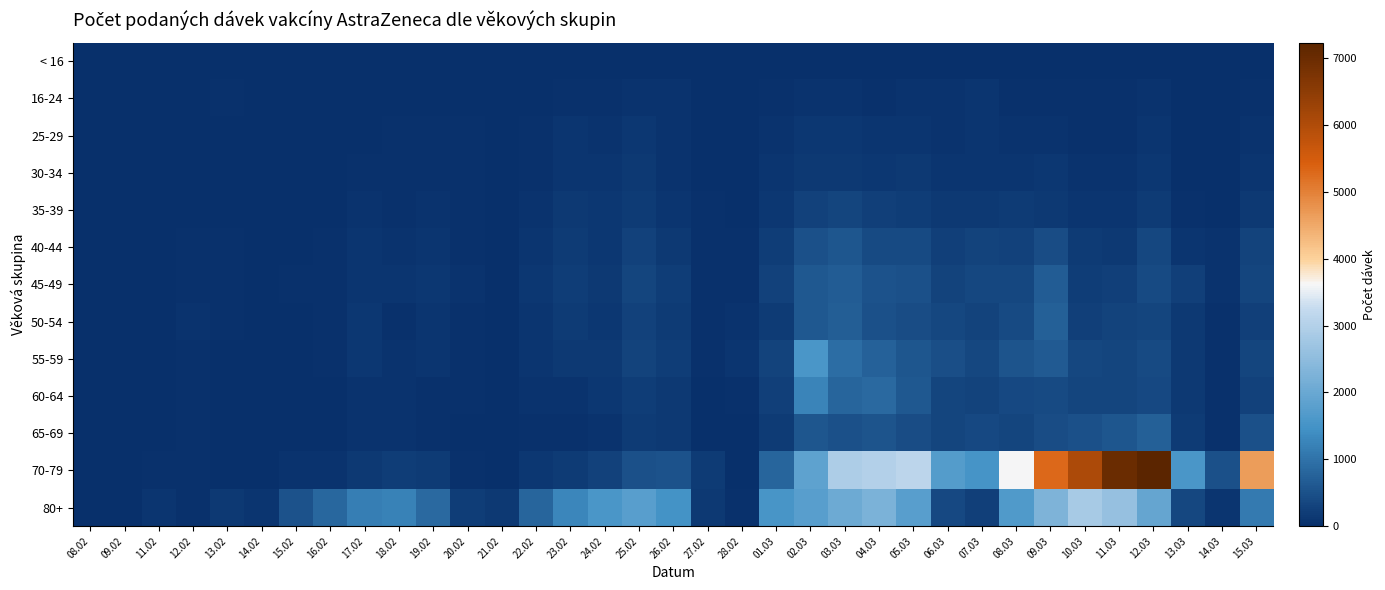

Reading left to right, transcribe all the data shown in this chart.

< 16: 08.02=0	09.02=0	11.02=0	12.02=0	13.02=0	14.02=0	15.02=0	16.02=0	17.02=0	18.02=0	19.02=0	20.02=0	21.02=0	22.02=0	23.02=0	24.02=0	25.02=0	26.02=0	27.02=0	28.02=0	01.03=0	02.03=0	03.03=0	04.03=0	05.03=0	06.03=0	07.03=0	08.03=0	09.03=0	10.03=0	11.03=0	12.03=0	13.03=0	14.03=0	15.03=0
16-24: 08.02=0	09.02=0	11.02=6	12.02=8	13.02=35	14.02=6	15.02=4	16.02=8	17.02=16	18.02=11	19.02=25	20.02=17	21.02=1	22.02=13	23.02=35	24.02=39	25.02=73	26.02=59	27.02=8	28.02=8	01.03=44	02.03=73	03.03=68	04.03=55	05.03=69	06.03=66	07.03=93	08.03=46	09.03=34	10.03=44	11.03=33	12.03=65	13.03=27	14.03=2	15.03=43
25-29: 08.02=1	09.02=0	11.02=9	12.02=18	13.02=18	14.02=7	15.02=11	16.02=17	17.02=23	18.02=30	19.02=42	20.02=36	21.02=5	22.02=37	23.02=93	24.02=59	25.02=119	26.02=76	27.02=20	28.02=17	01.03=60	02.03=130	03.03=132	04.03=112	05.03=106	06.03=72	07.03=97	08.03=70	09.03=77	10.03=51	11.03=41	12.03=97	13.03=23	14.03=0	15.03=58
30-34: 08.02=0	09.02=0	11.02=4	12.02=12	13.02=21	14.02=7	15.02=9	16.02=13	17.02=40	18.02=33	19.02=54	20.02=39	21.02=8	22.02=46	23.02=100	24.02=97	25.02=160	26.02=82	27.02=26	28.02=18	01.03=86	02.03=165	03.03=147	04.03=128	05.03=151	06.03=100	07.03=89	08.03=89	09.03=119	10.03=71	11.03=80	12.03=139	13.03=26	14.03=18	15.03=92
35-39: 08.02=0	09.02=1	11.02=4	12.02=19	13.02=25	14.02=13	15.02=18	16.02=15	17.02=62	18.02=53	19.02=70	20.02=42	21.02=4	22.02=65	23.02=165	24.02=114	25.02=186	26.02=98	27.02=29	28.02=19	01.03=135	02.03=259	03.03=314	04.03=252	05.03=217	06.03=148	07.03=166	08.03=170	09.03=149	10.03=96	11.03=106	12.03=187	13.03=53	14.03=12	15.03=158
40-44: 08.02=1	09.02=0	11.02=11	12.02=38	13.02=40	14.02=11	15.02=19	16.02=34	17.02=92	18.02=80	19.02=98	20.02=53	21.02=13	22.02=93	23.02=189	24.02=141	25.02=282	26.02=153	27.02=50	28.02=41	01.03=222	02.03=507	03.03=585	04.03=408	05.03=418	06.03=239	07.03=293	08.03=262	09.03=429	10.03=180	11.03=161	12.03=343	13.03=107	14.03=76	15.03=307
45-49: 08.02=0	09.02=0	11.02=12	12.02=54	13.02=38	14.02=8	15.02=39	16.02=56	17.02=113	18.02=92	19.02=114	20.02=64	21.02=16	22.02=127	23.02=216	24.02=166	25.02=312	26.02=198	27.02=39	28.02=54	01.03=262	02.03=607	03.03=662	04.03=527	05.03=483	06.03=306	07.03=341	08.03=367	09.03=670	10.03=199	11.03=253	12.03=412	13.03=227	14.03=61	15.03=316
50-54: 08.02=1	09.02=0	11.02=13	12.02=57	13.02=39	14.02=14	15.02=19	16.02=36	17.02=116	18.02=53	19.02=99	20.02=46	21.02=16	22.02=96	23.02=186	24.02=135	25.02=278	26.02=170	27.02=32	28.02=66	01.03=181	02.03=614	03.03=679	04.03=494	05.03=449	06.03=363	07.03=302	08.03=402	09.03=717	10.03=229	11.03=307	12.03=336	13.03=142	14.03=42	15.03=229
55-59: 08.02=0	09.02=0	11.02=12	12.02=56	13.02=25	14.02=13	15.02=21	16.02=42	17.02=114	18.02=63	19.02=89	20.02=49	21.02=9	22.02=107	23.02=144	24.02=168	25.02=302	26.02=198	27.02=34	28.02=89	01.03=291	02.03=1576	03.03=914	04.03=742	05.03=566	06.03=460	07.03=361	08.03=538	09.03=628	10.03=356	11.03=328	12.03=409	13.03=150	14.03=31	15.03=311
60-64: 08.02=0	09.02=0	11.02=11	12.02=30	13.02=20	14.02=6	15.02=9	16.02=21	17.02=77	18.02=78	19.02=52	20.02=42	21.02=20	22.02=72	23.02=83	24.02=116	25.02=206	26.02=160	27.02=25	28.02=56	01.03=227	02.03=1255	03.03=803	04.03=860	05.03=595	06.03=334	07.03=286	08.03=375	09.03=411	10.03=317	11.03=320	12.03=392	13.03=145	14.03=29	15.03=267
65-69: 08.02=0	09.02=0	11.02=11	12.02=33	13.02=17	14.02=6	15.02=16	16.02=26	17.02=58	18.02=66	19.02=55	20.02=26	21.02=9	22.02=45	23.02=56	24.02=66	25.02=187	26.02=148	27.02=19	28.02=28	01.03=183	02.03=578	03.03=484	04.03=537	05.03=451	06.03=323	07.03=375	08.03=327	09.03=433	10.03=495	11.03=568	12.03=729	13.03=180	14.03=42	15.03=493
70-79: 08.02=0	09.02=0	11.02=54	12.02=42	13.02=18	14.02=6	15.02=62	16.02=81	17.02=151	18.02=211	19.02=183	20.02=45	21.02=7	22.02=116	23.02=187	24.02=259	25.02=488	26.02=534	27.02=181	28.02=22	01.03=792	02.03=1865	03.03=2919	04.03=3023	05.03=3128	06.03=1708	07.03=1519	08.03=3611	09.03=5293	10.03=6075	11.03=7008	12.03=7235	13.03=1579	14.03=502	15.03=4651
80+: 08.02=0	09.02=0	11.02=86	12.02=39	13.02=144	14.02=106	15.02=528	16.02=825	17.02=1186	18.02=1232	19.02=859	20.02=215	21.02=145	22.02=794	23.02=1285	24.02=1581	25.02=1767	26.02=1475	27.02=159	28.02=52	01.03=1554	02.03=1778	03.03=2063	04.03=2249	05.03=1763	06.03=383	07.03=246	08.03=1659	09.03=2289	10.03=2829	11.03=2613	12.03=1932	13.03=346	14.03=103	15.03=1128